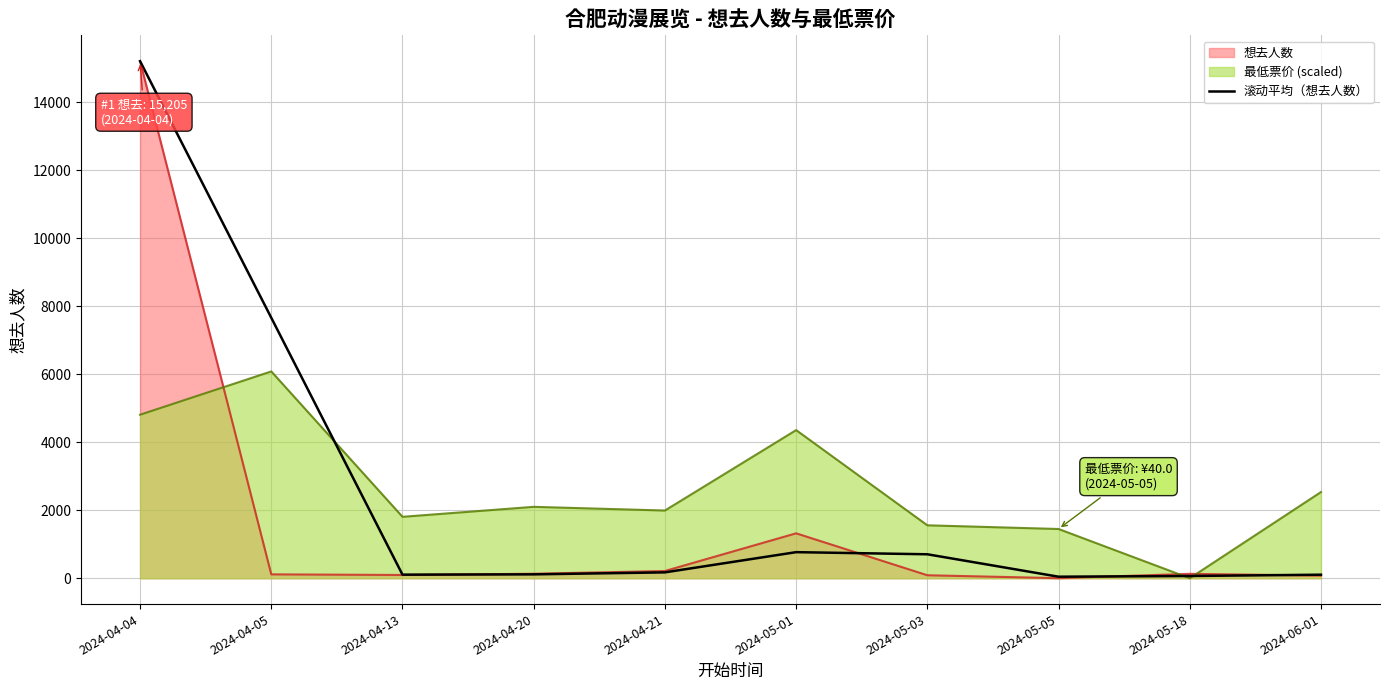

What is the label of the 1st point from the left?

2024-04-04